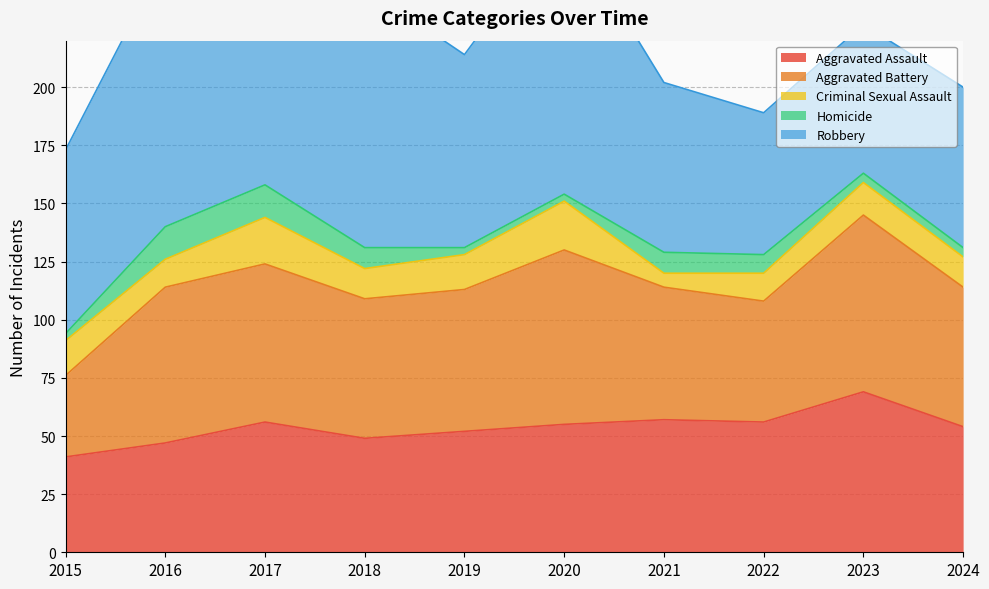

Rank the series by their maximum value, from lowest to highest.

Homicide, Criminal Sexual Assault, Aggravated Assault, Aggravated Battery, Robbery